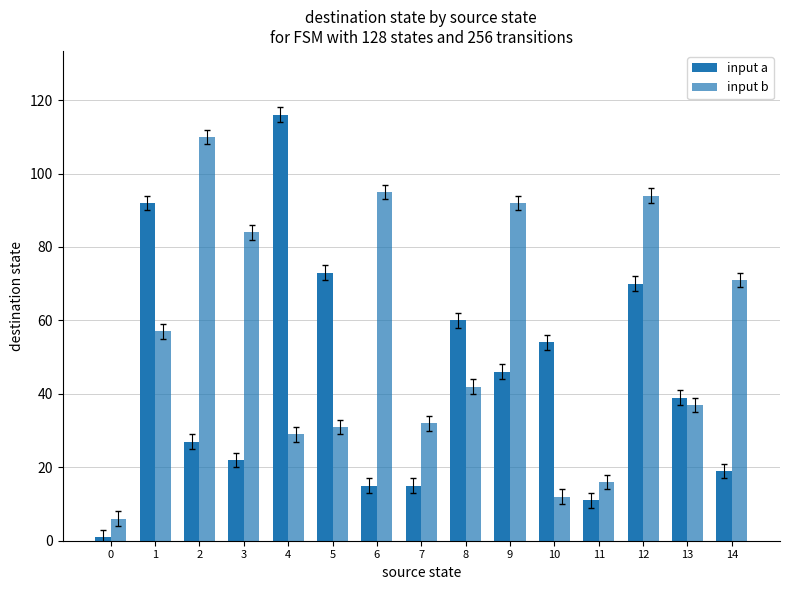

What is the approximate value of input b at 14, to the nearest 50?

50